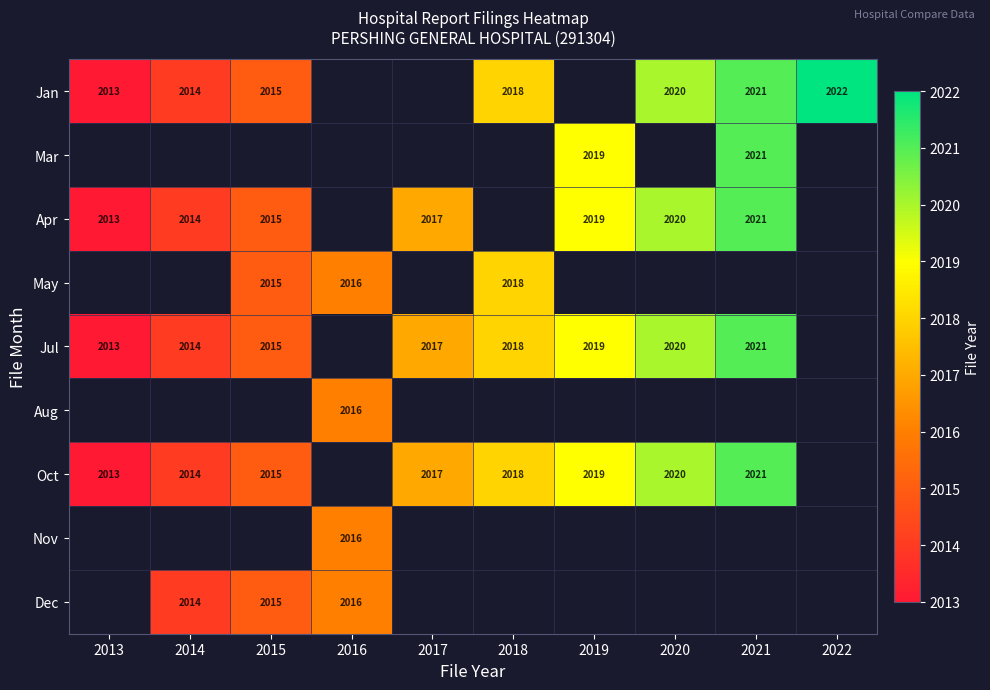

How many data points does each series have?

10